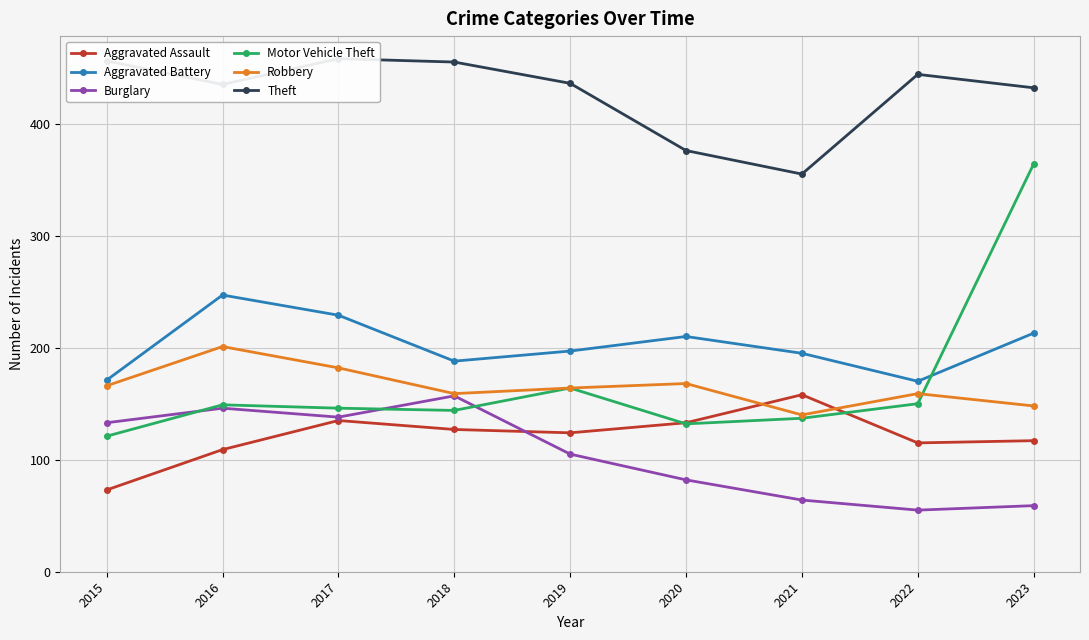

At which category does Burglary reach its first local valley?

2017